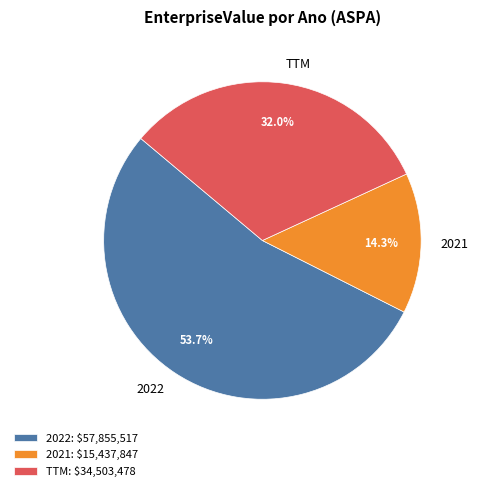

What is the majority slice?

2022